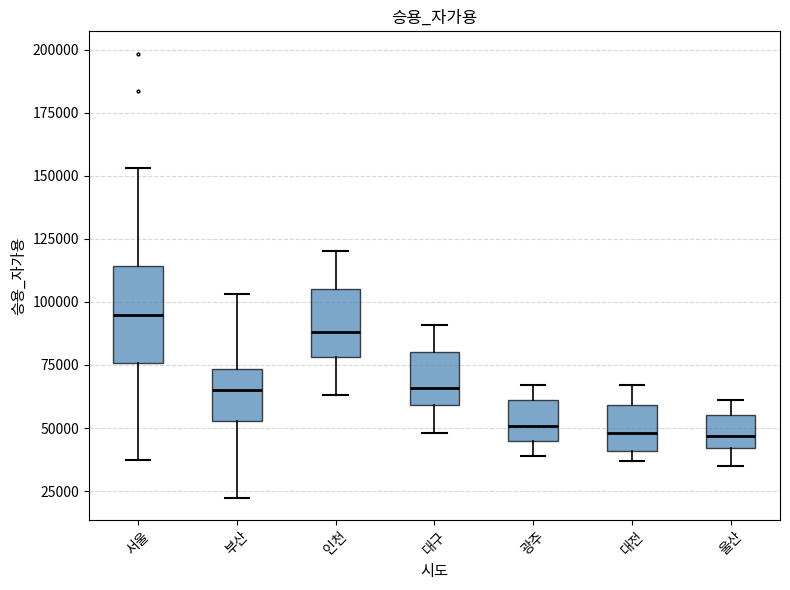

Reading left to right, transcribe this box plot: for each box, give where its median line is, the range the box spans, and where its two whiskers end, as read against the y-axis. The values are not printed on the chart, so give them approximately, as read against the axis.

서울: median 95000, box 75000 to 115000, whiskers 35000 to 155000
부산: median 65000, box 55000 to 75000, whiskers 20000 to 105000
인천: median 90000, box 80000 to 105000, whiskers 65000 to 120000
대구: median 65000, box 60000 to 80000, whiskers 50000 to 90000
광주: median 50000, box 45000 to 60000, whiskers 40000 to 65000
대전: median 50000, box 40000 to 60000, whiskers 35000 to 65000
울산: median 45000, box 40000 to 55000, whiskers 35000 to 60000